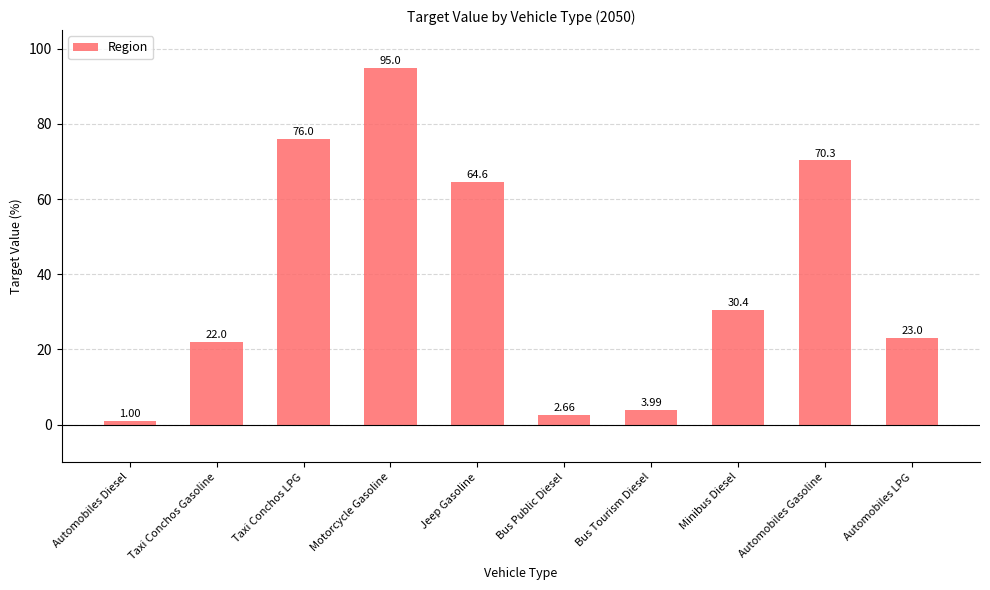

List the labels in order of value, smallest first.

Automobiles Diesel, Bus Public Diesel, Bus Tourism Diesel, Taxi Conchos Gasoline, Automobiles LPG, Minibus Diesel, Jeep Gasoline, Automobiles Gasoline, Taxi Conchos LPG, Motorcycle Gasoline